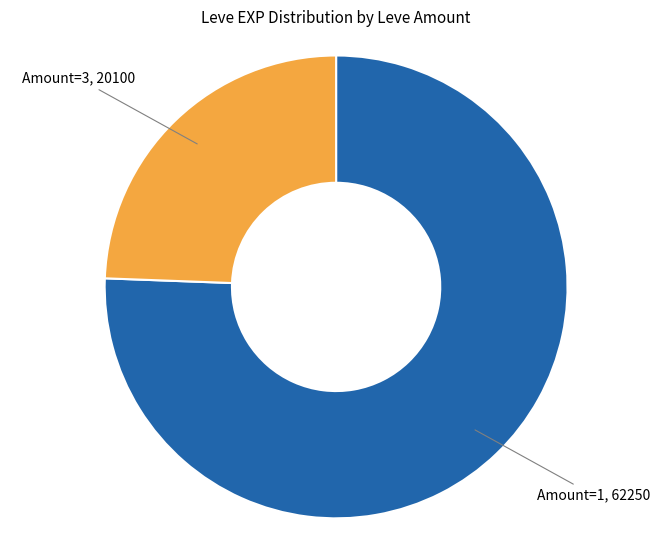

Does any single category account for the majority?

Yes